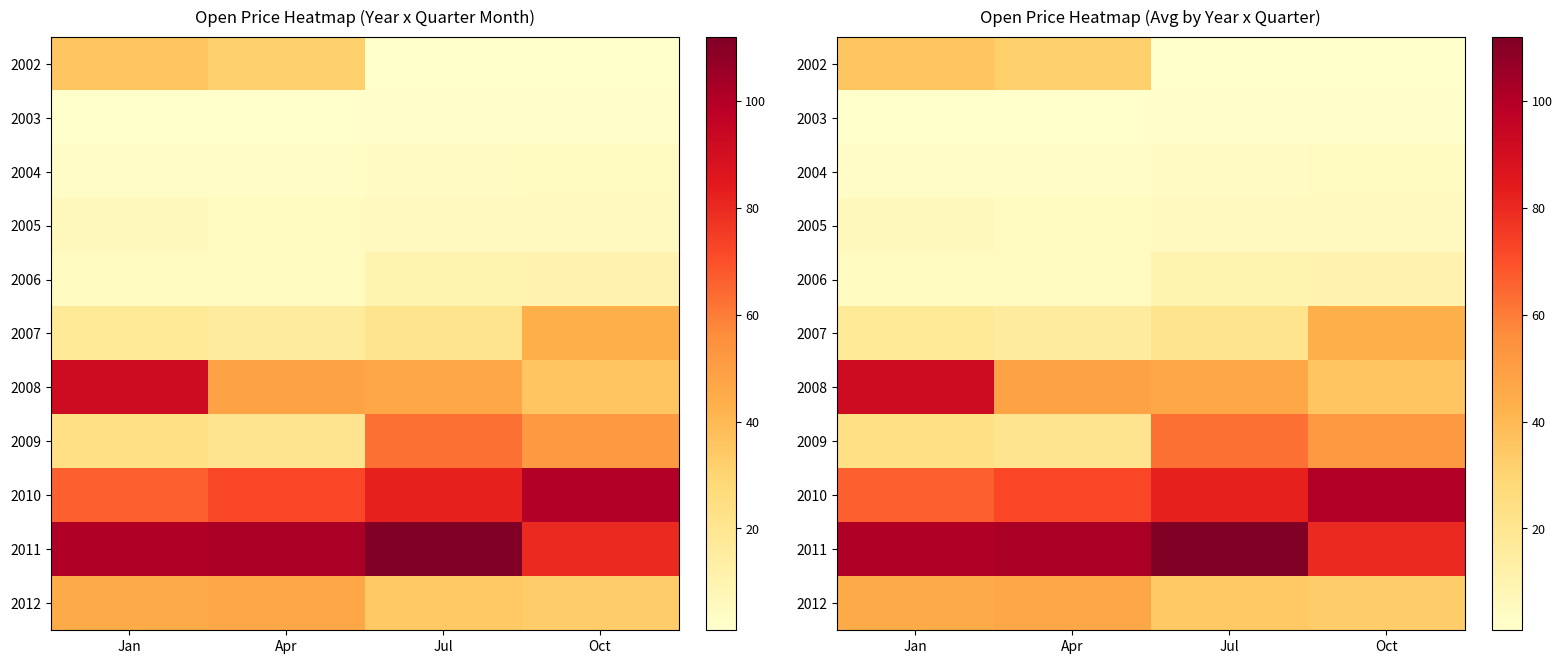

At which category is the sum across all series the highest?

Jan